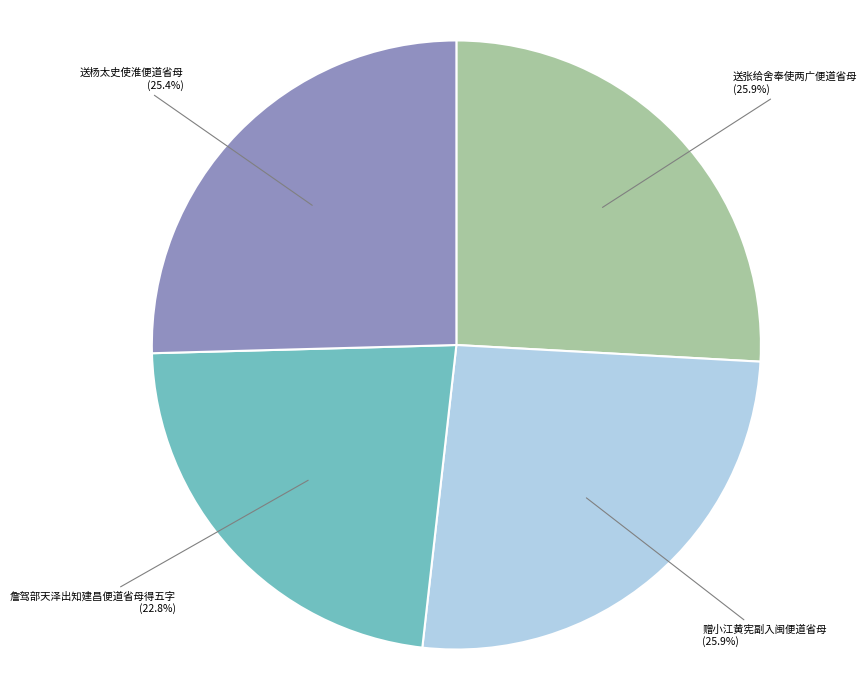

To the nearest percent, what is the combined percentage of 赠小江黄宪副入闽便道省母 and 送杨太史使淮便道省母?

51%